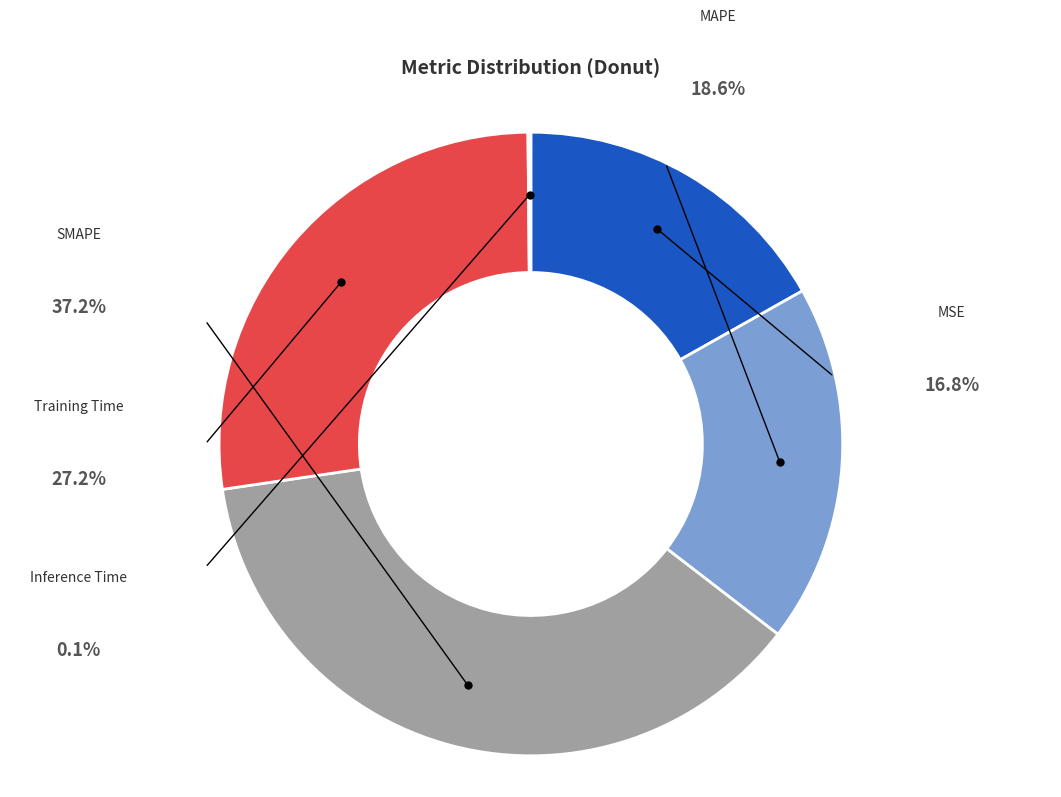

True or false: MAPE accounts for 19% of the total.

True